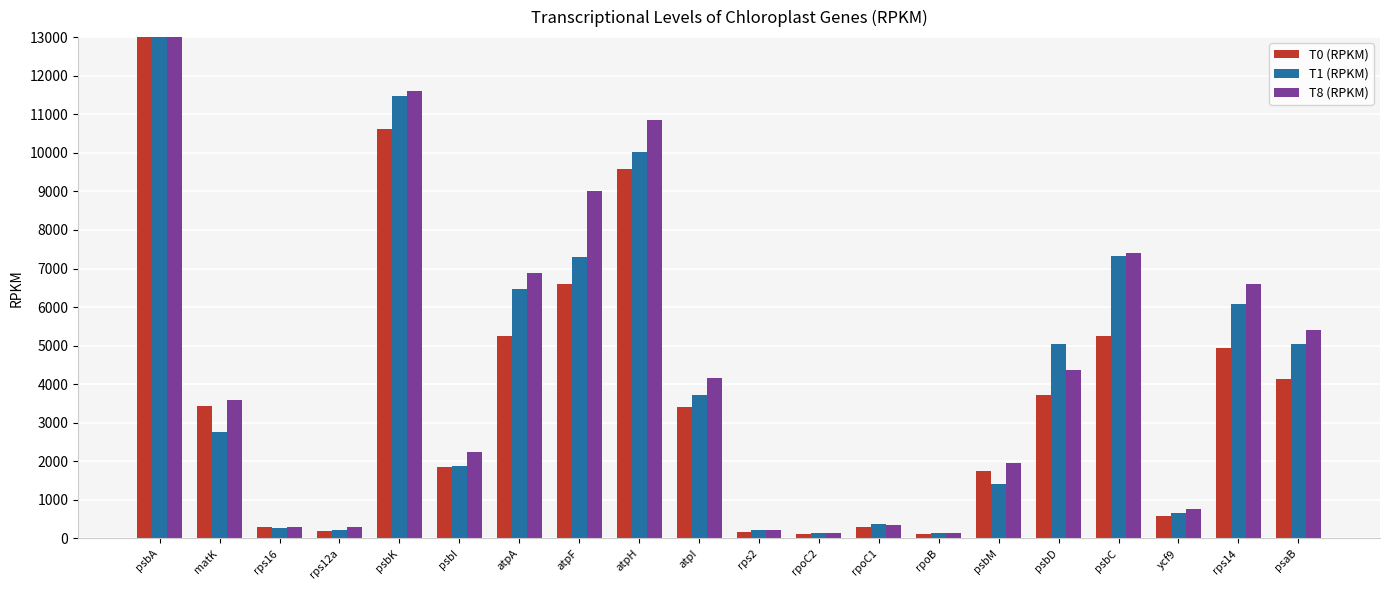

At which label does T1 (RPKM) reach its peak?

psbA